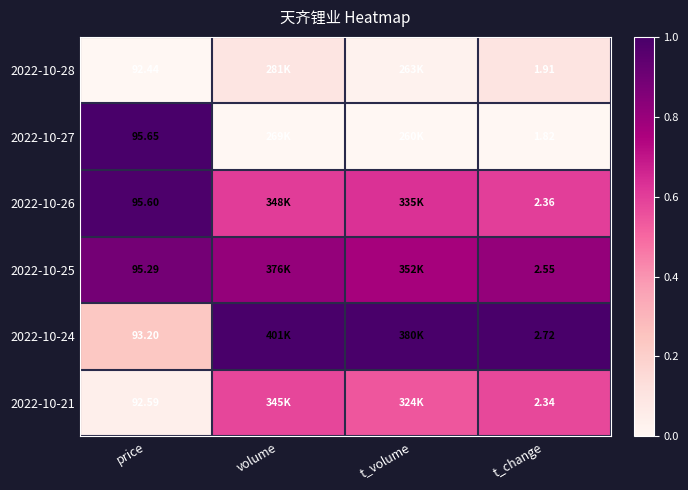

Which category has the lowest value in the 2022-10-28 series?

price